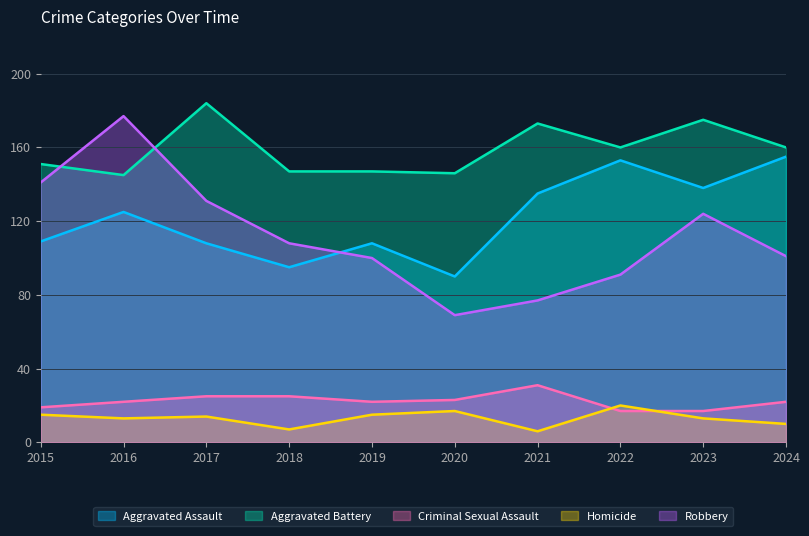

Reading right to left, transcribe all the data shown in this chart.

Aggravated Assault: 155	138	153	135	90	108	95	108	125	109
Aggravated Battery: 160	175	160	173	146	147	147	184	145	151
Criminal Sexual Assault: 22	17	17	31	23	22	25	25	22	19
Homicide: 10	13	20	6	17	15	7	14	13	15
Robbery: 101	124	91	77	69	100	108	131	177	141